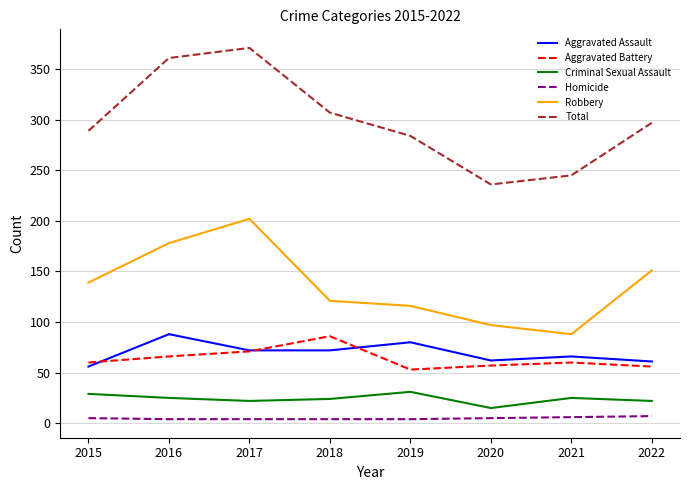

What are all the series names shown in the legend?

Aggravated Assault, Aggravated Battery, Criminal Sexual Assault, Homicide, Robbery, Total